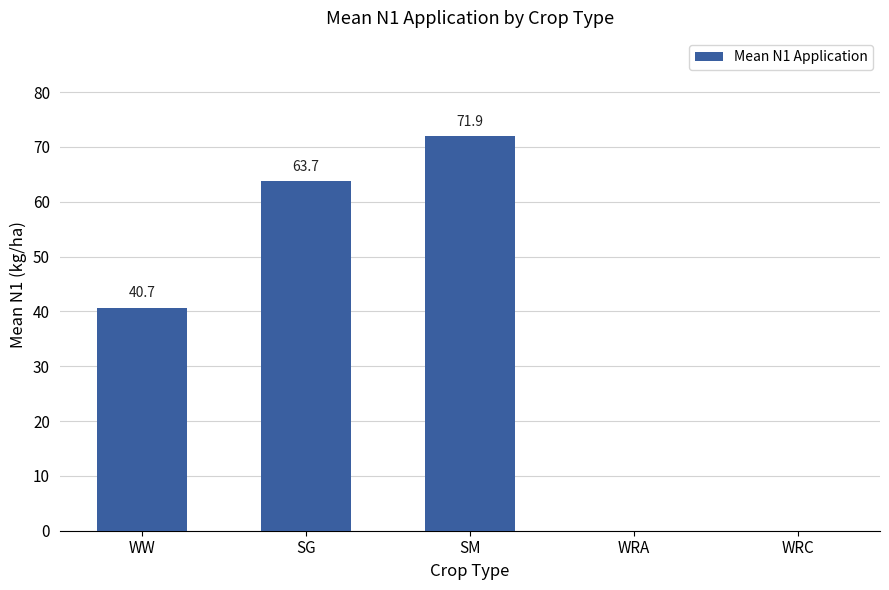

True or false: the data shows -23.2 at WRA.

False